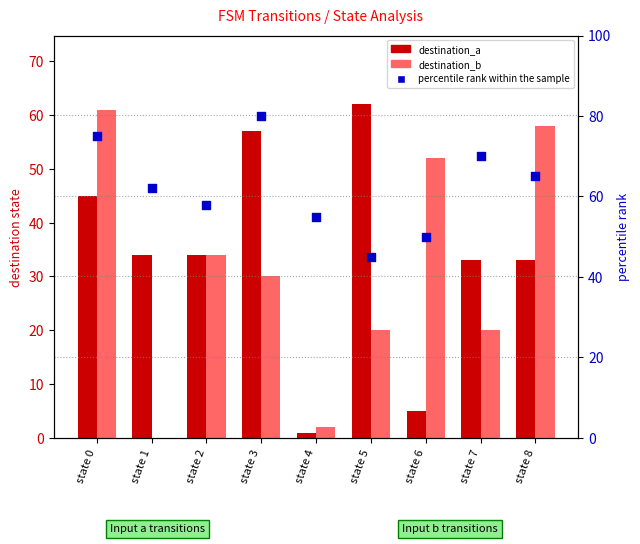

What is the total value across all series at state 1?

96